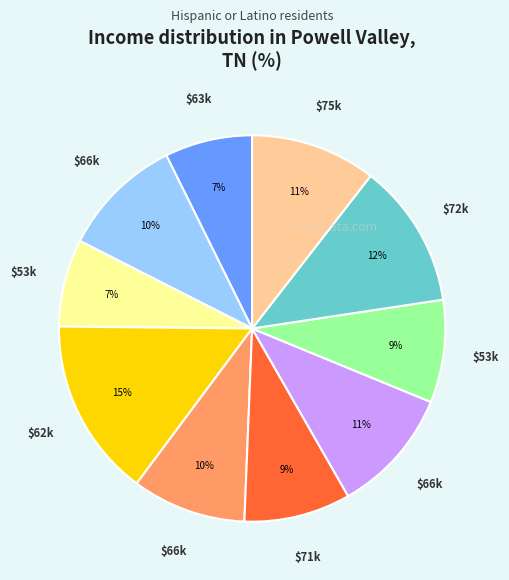

To the nearest percent, what is the difference between the largest and smallest slice percentages?

8%